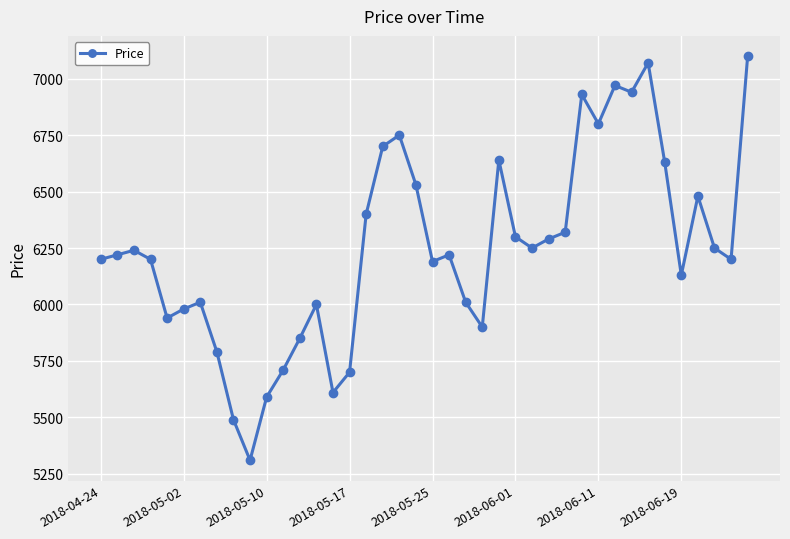

How many data points are less than 6220?

19